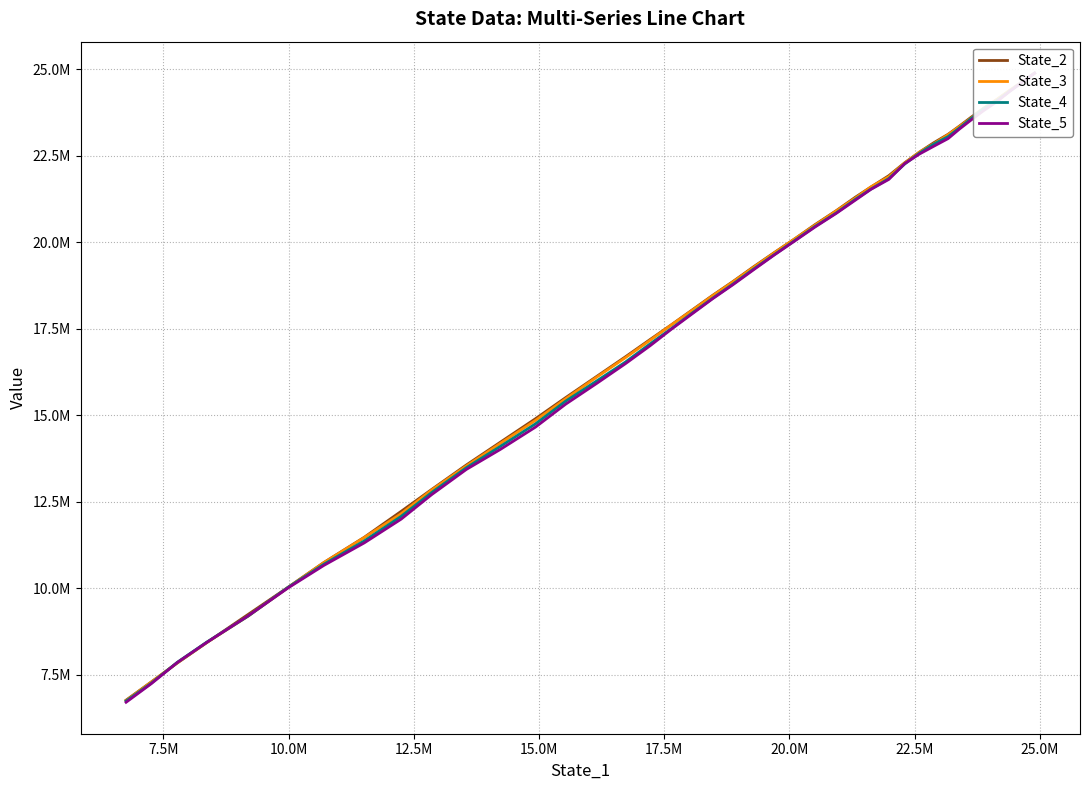

Which series ends up on top after the final intersection of State_2 and State_4?

State_2